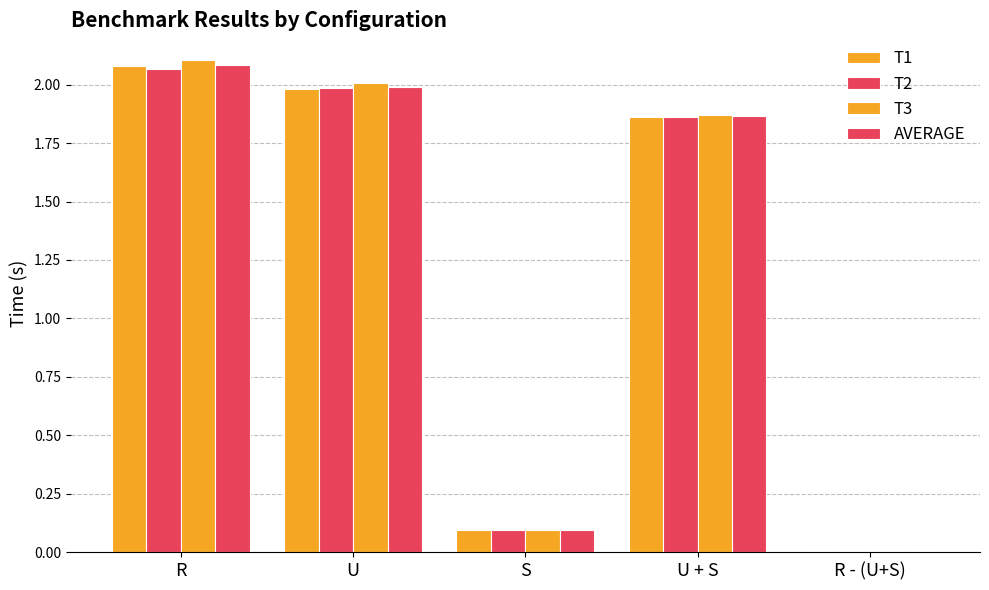

How many groups of bars are there?

5